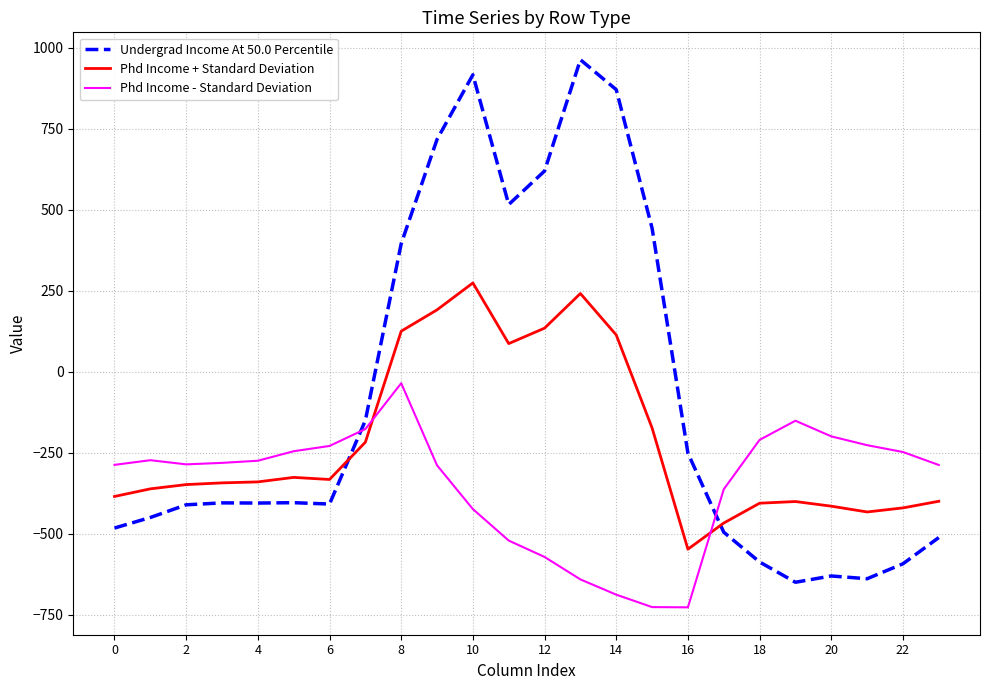

What is the maximum value shown in the chart?

962.7